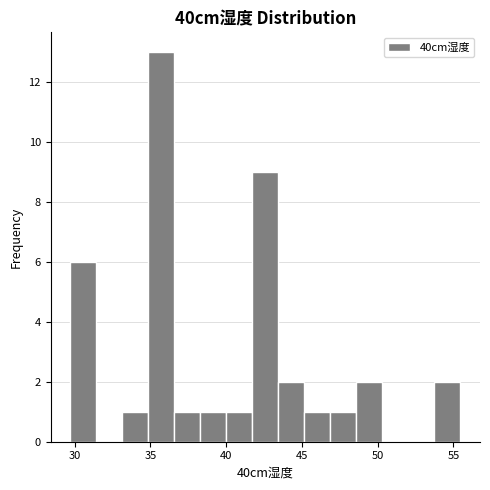

Around what value on the x-axis is the tallest bar? Give the approximate position of its centre, as read against the axis.

35.5